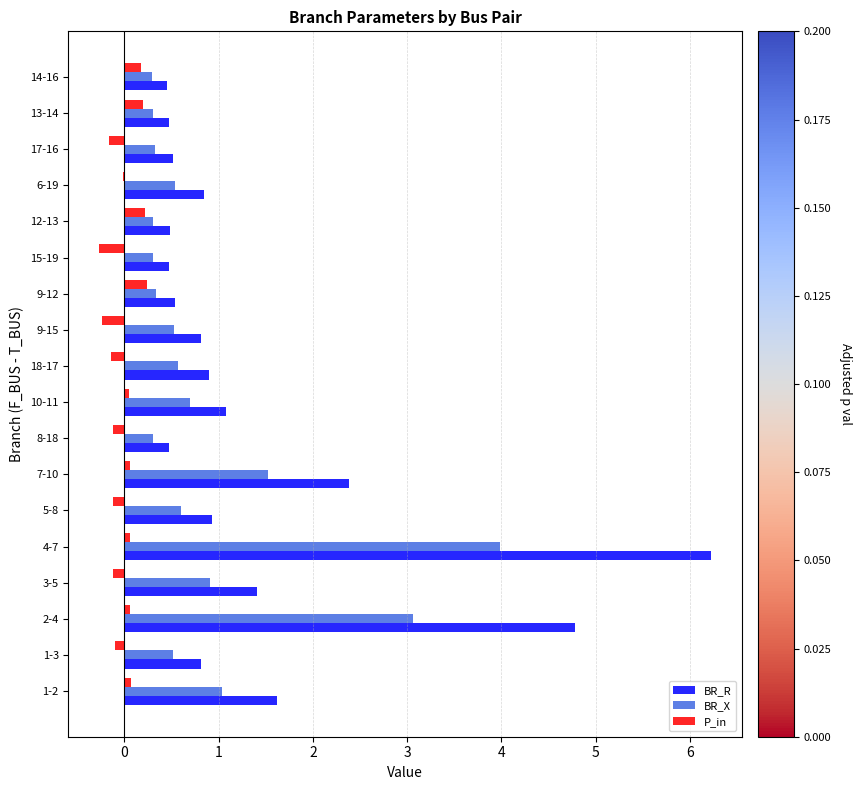

What is the greatest value displayed?

6.2